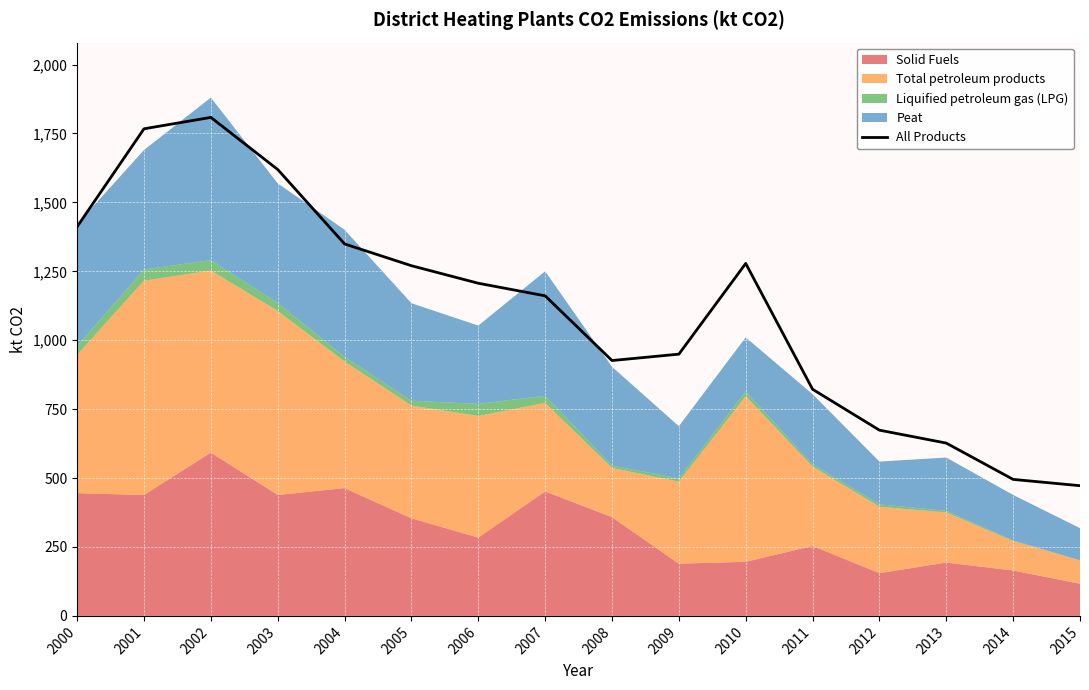

Which category has the highest value across all series?

2002